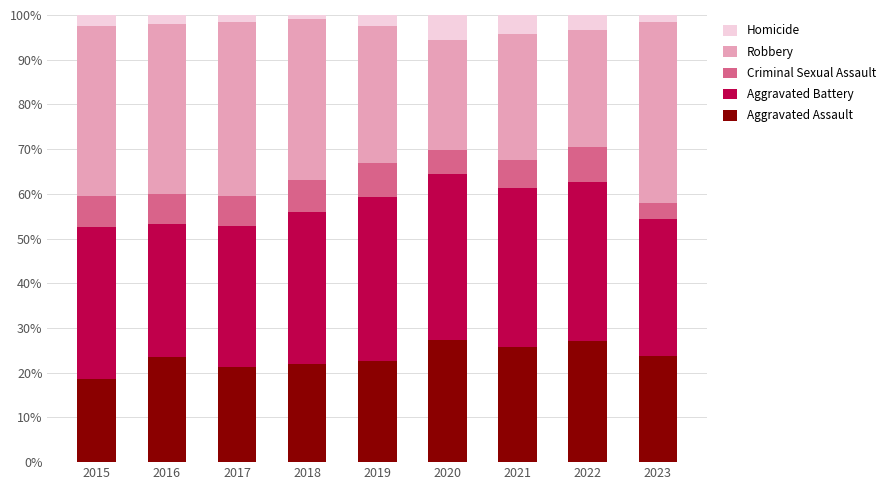

How many values in the Aggravated Assault series exceed 23?

5